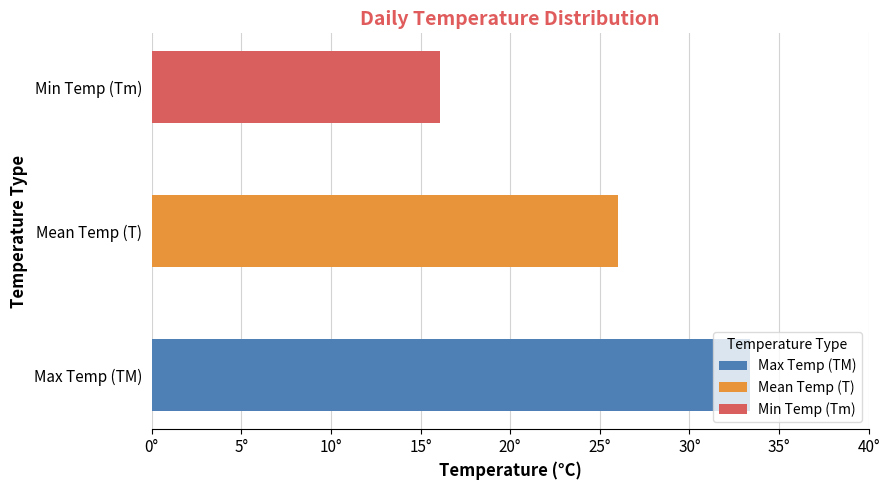

What are all the series names shown in the legend?

TM, T, Tm